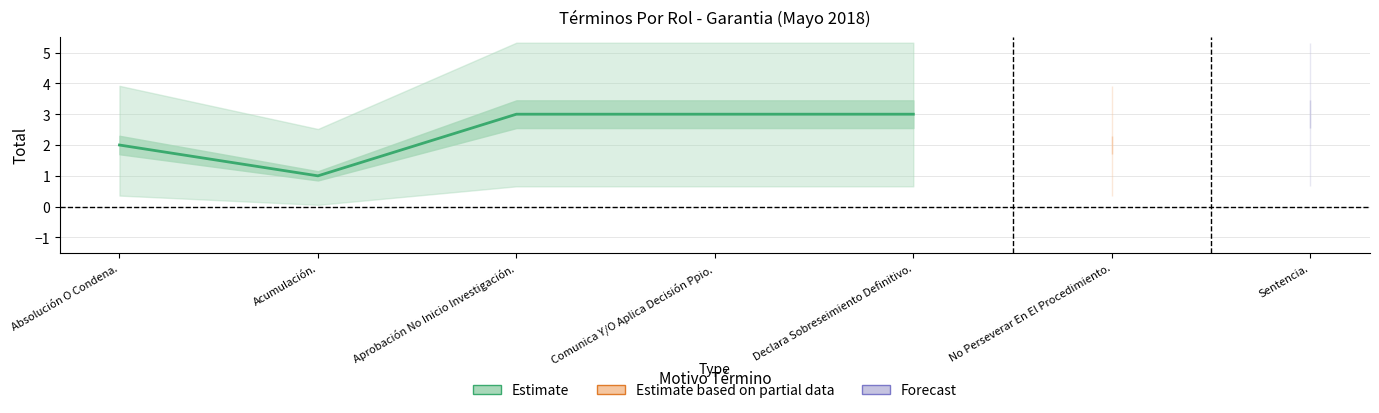

Which category has the lowest value across all series?

Acumulación.